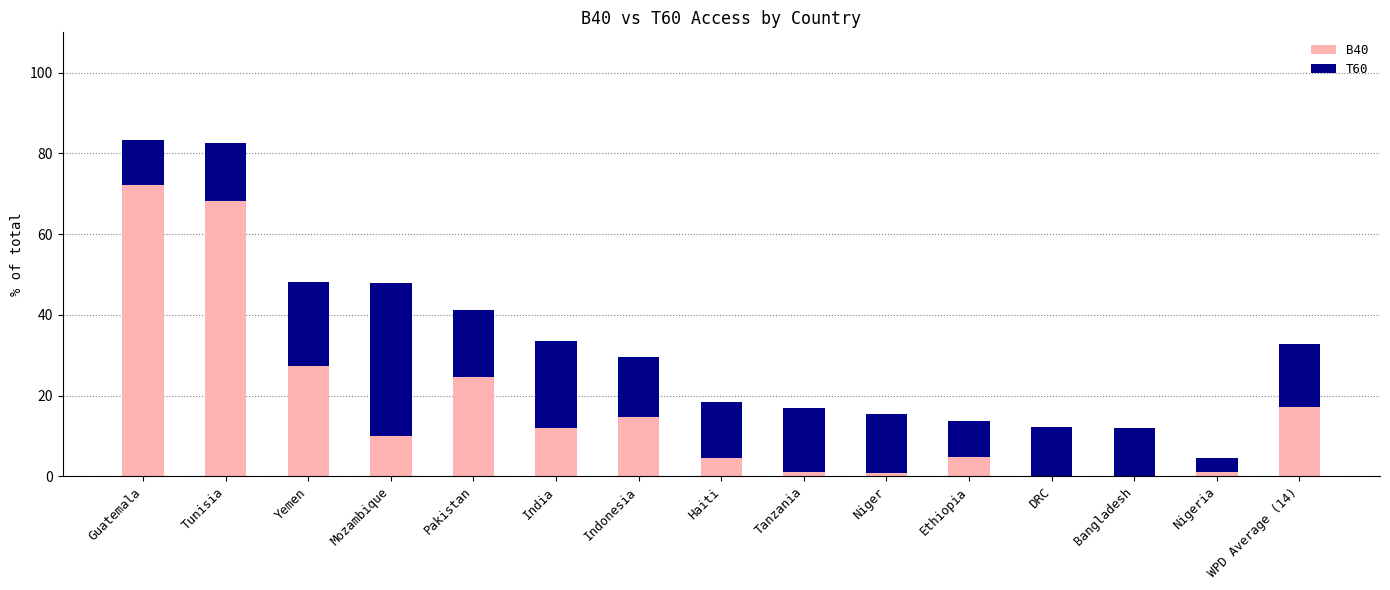

What is the total value across all series at Mozambique?

48.0